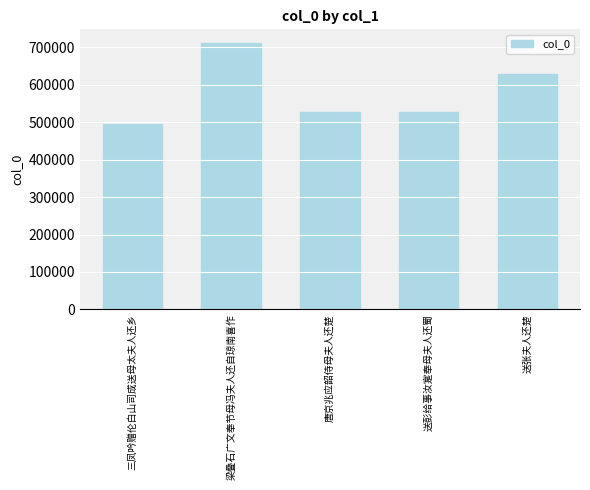

At which category does the chart reach its minimum across all series?

三凤吟赠伦白山司成送母太夫人还乡